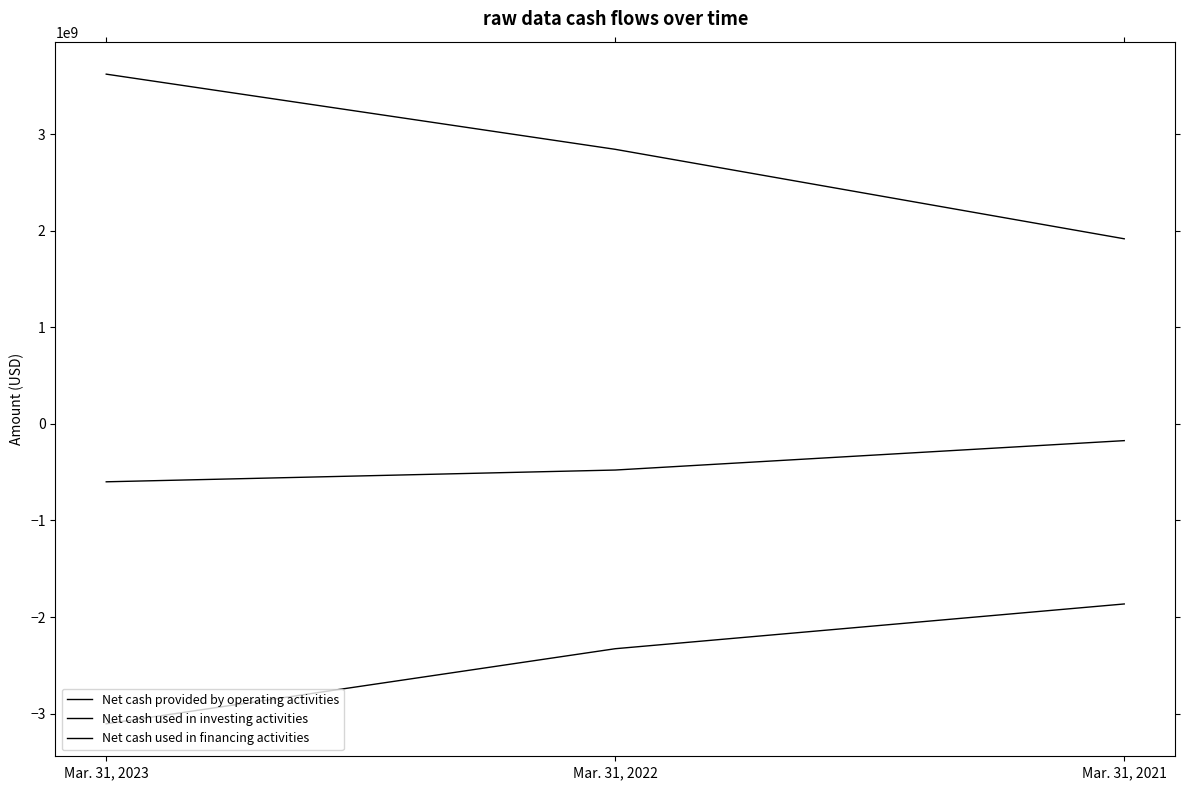

What is the difference between the highest and lowest values at Mar. 31, 2023?

6725900000